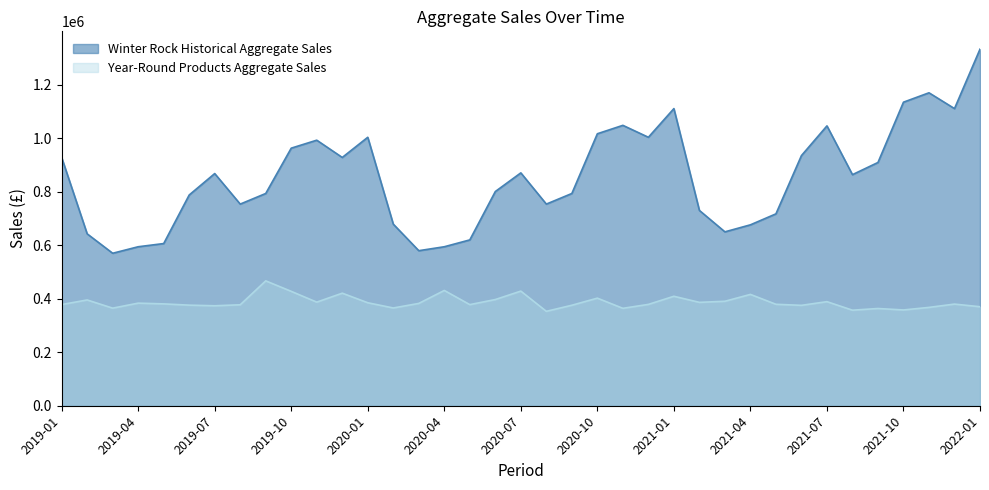

How many lines are shown in the chart?

2